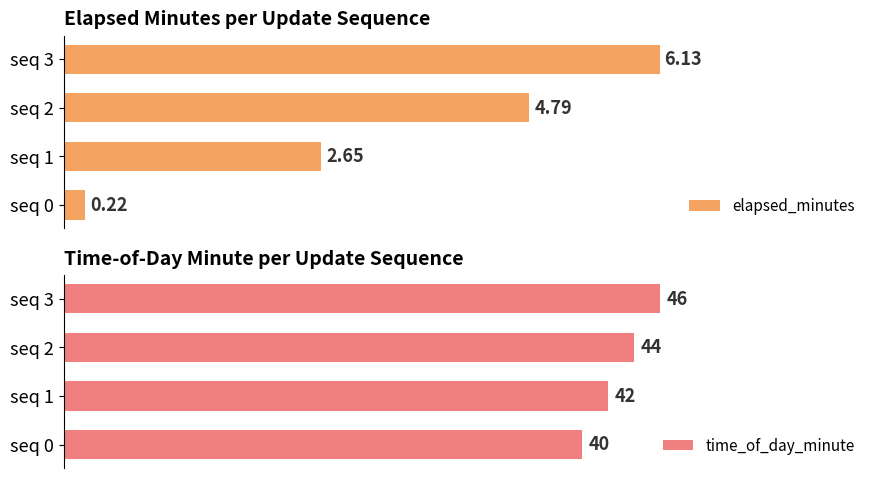

How many data points in elapsed_minutes are less than 4?

2